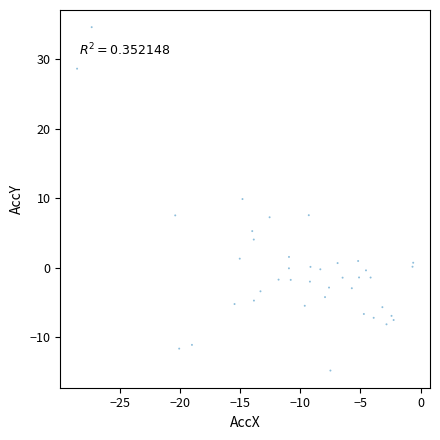

What is the range of X values (max minus min)?

27.9